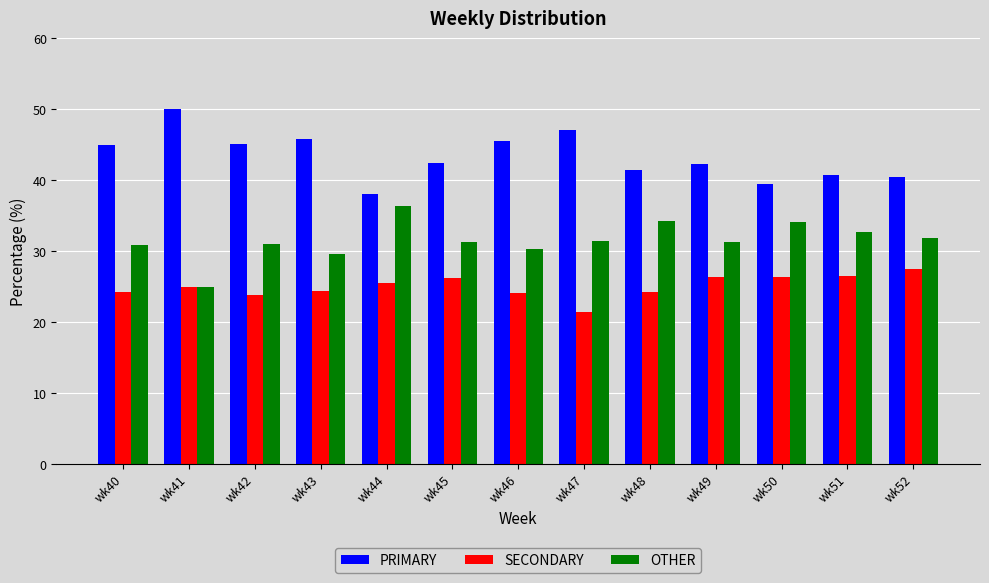

What is the difference between the highest and lowest values at wk40?

20.7